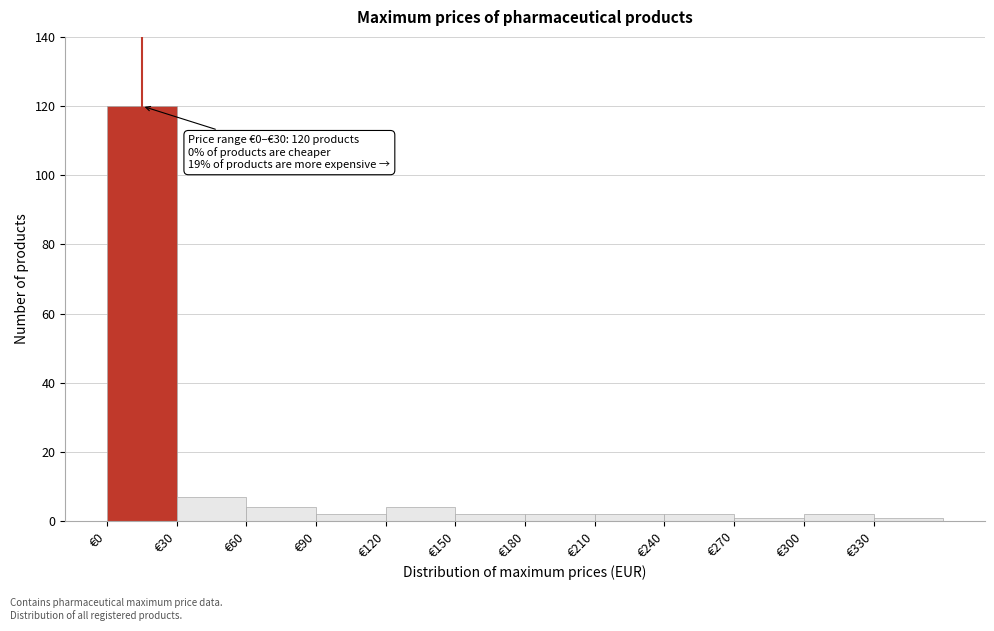

Which range on the x-axis has the tallest bar?

0 to 30